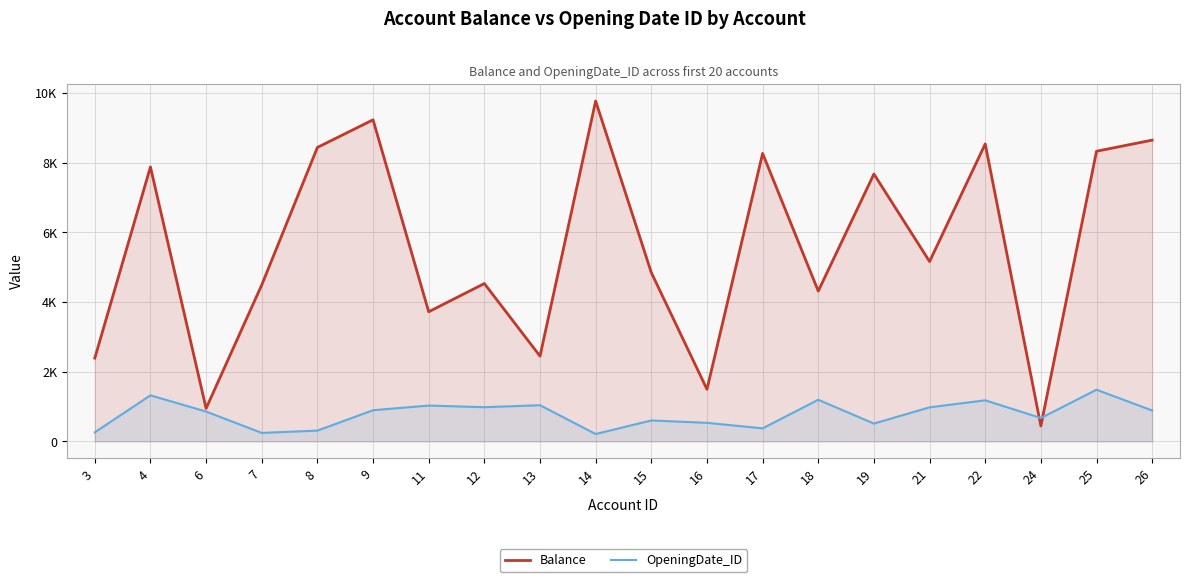

The value of OpeningDate_ID at 15 is 602.0. True or false?

True